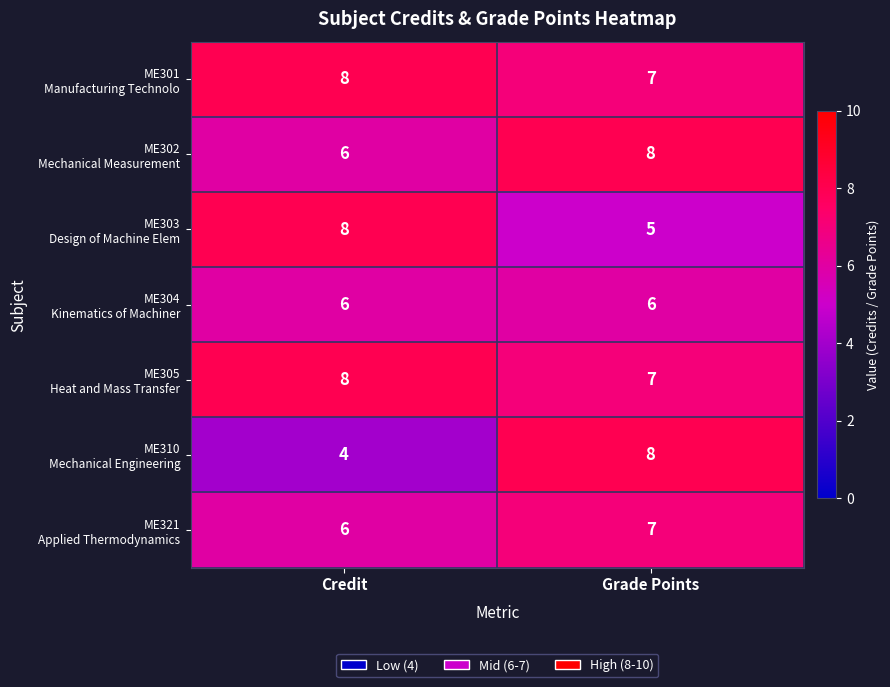

What is the total value across all series at Grade Points?

48